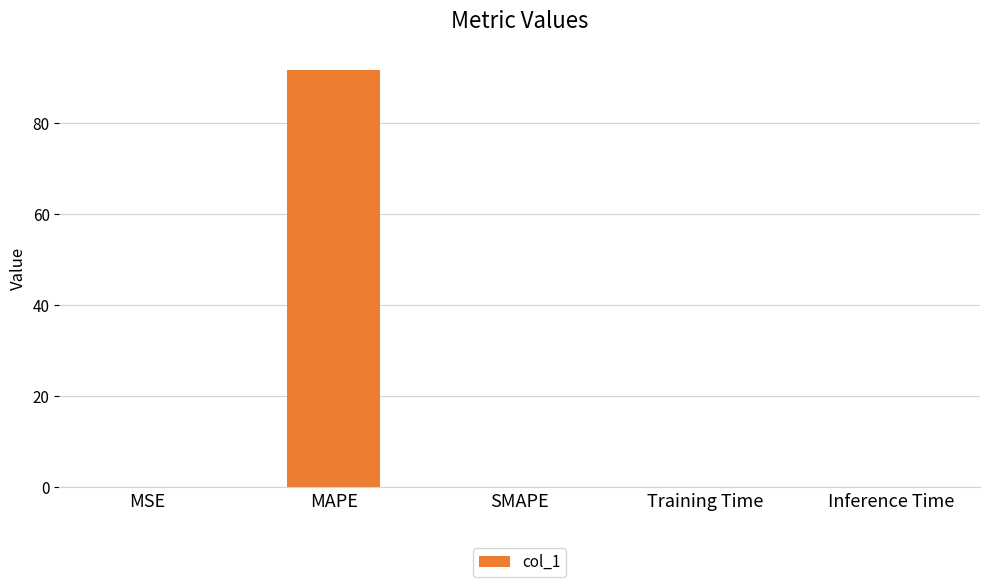

What is the sum of all values?

91.8